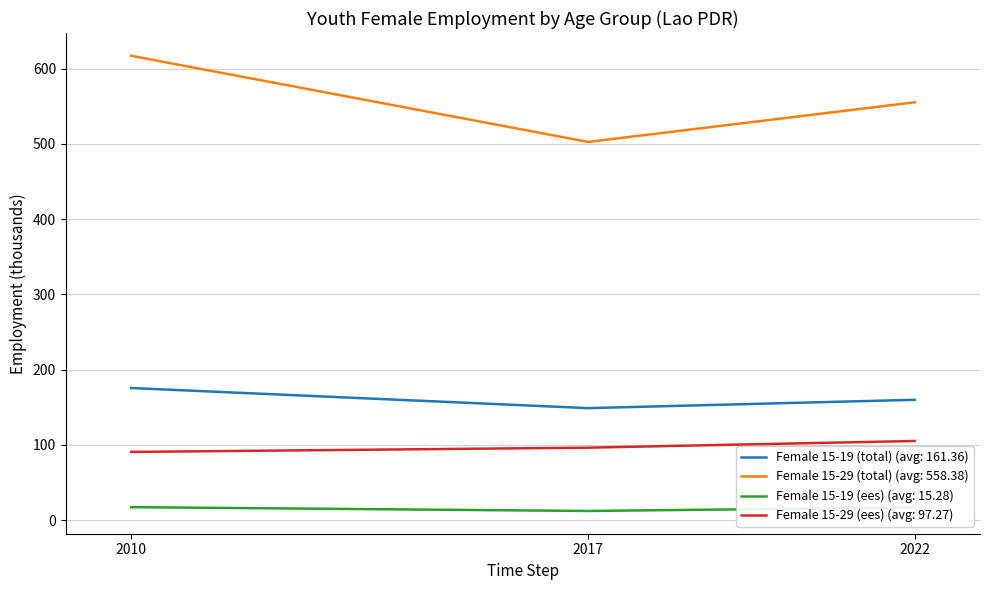

The value of Female 15-19 (total) (avg: 161.36) at 2017 is 148.7. True or false?

True